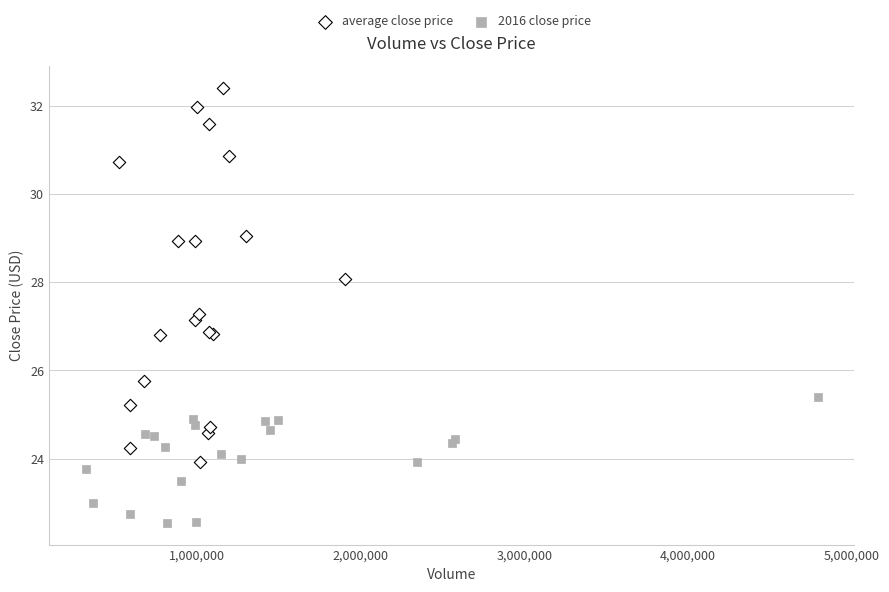

Which series reaches the maximum Y coordinate?

average close price